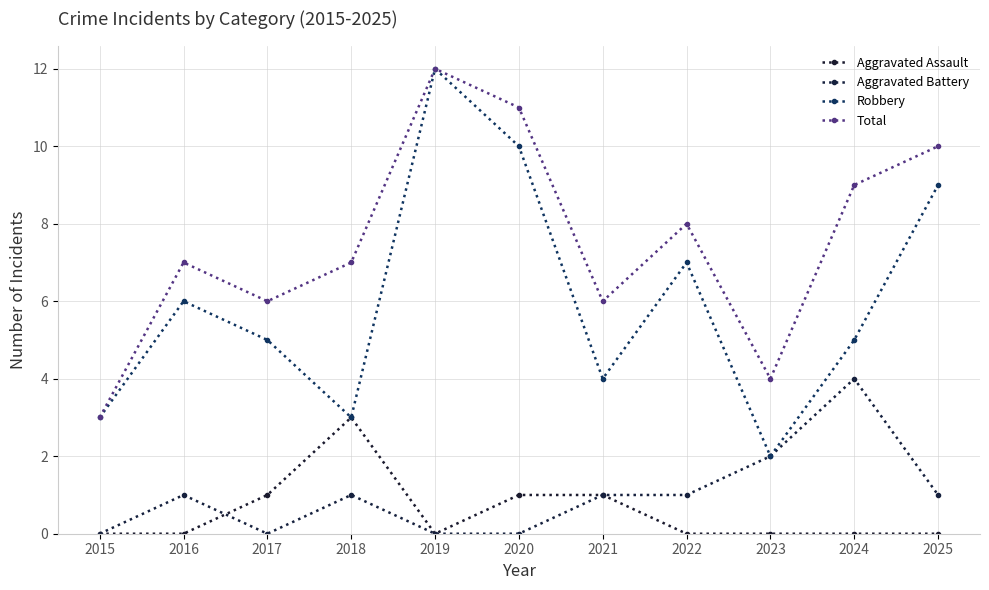

Count the Total values in the range 6 to 10.

7